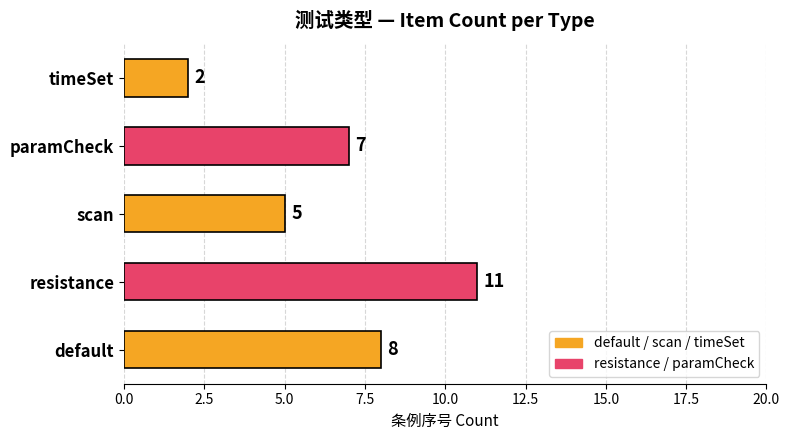

Reading top to bottom, extract all data points from this chart.

timeSet=2	paramCheck=7	scan=5	resistance=11	default=8